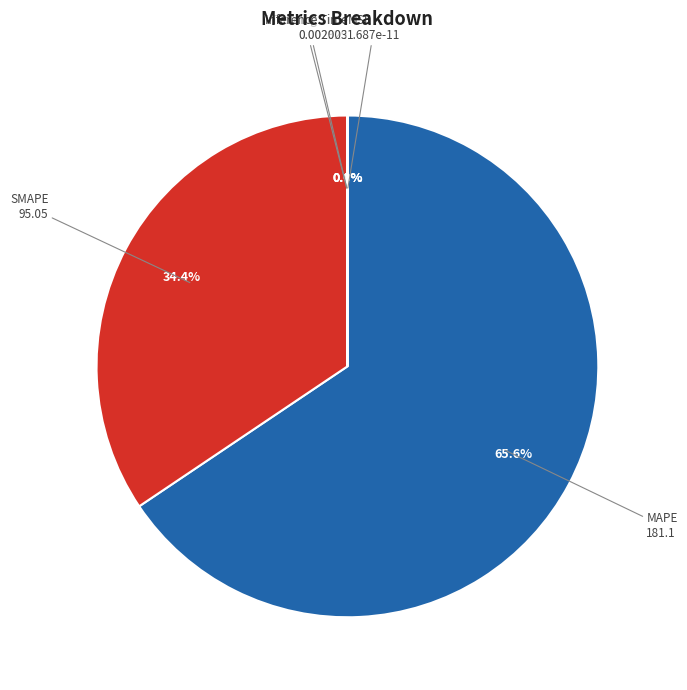

True or false: MSE accounts for 1% of the total.

False